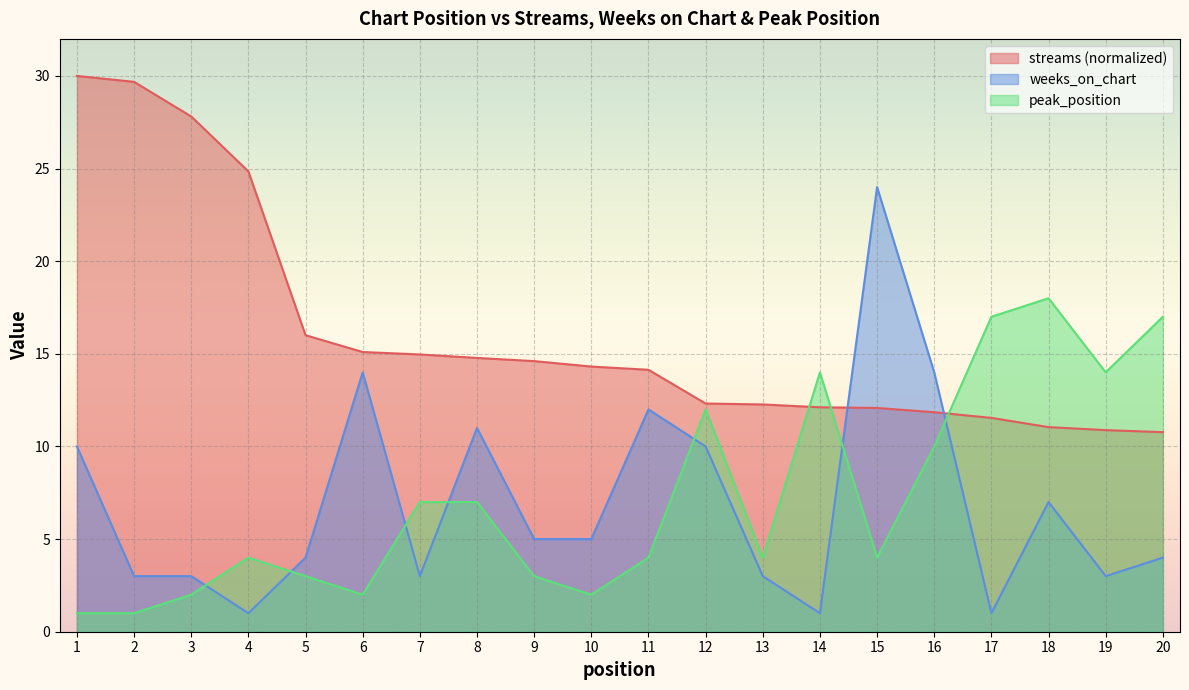

True or false: streams has more than 1 points higher than both neighbors.

False